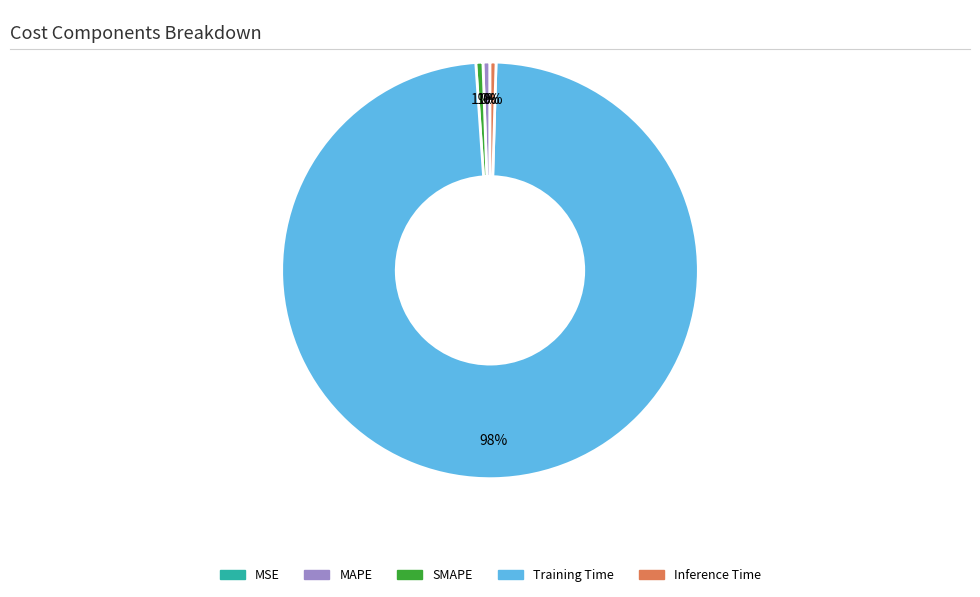

To the nearest percent, what is the average slice percentage?

20%